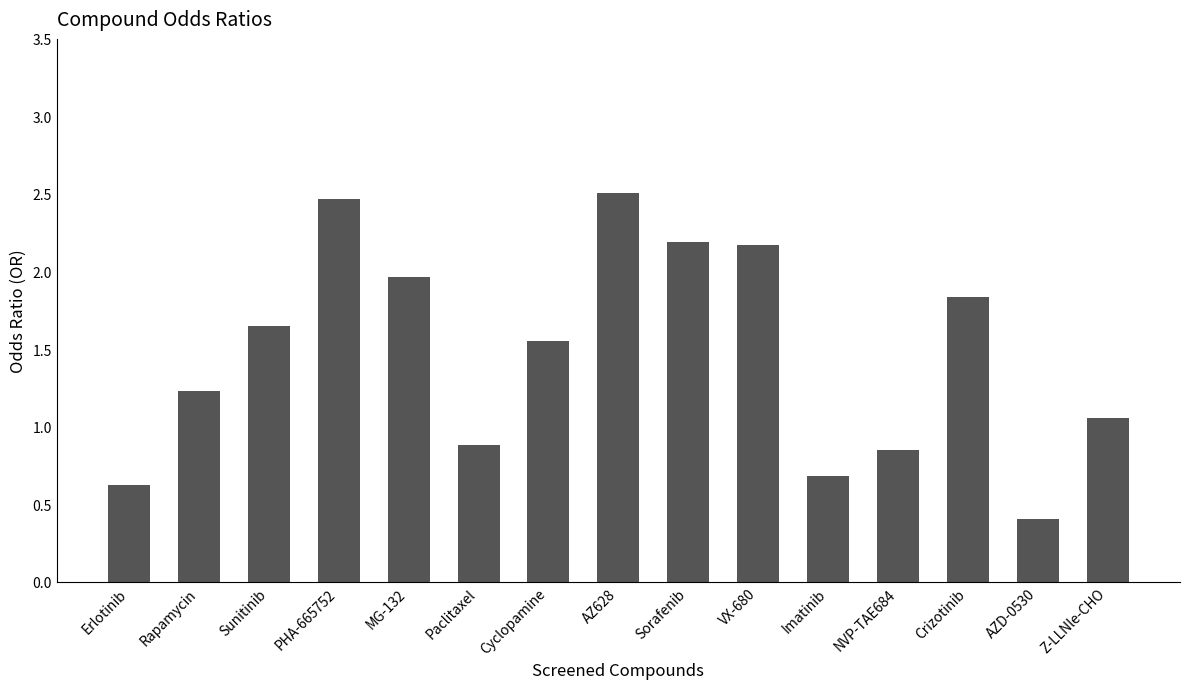

Does the chart contain stacked bars?

No